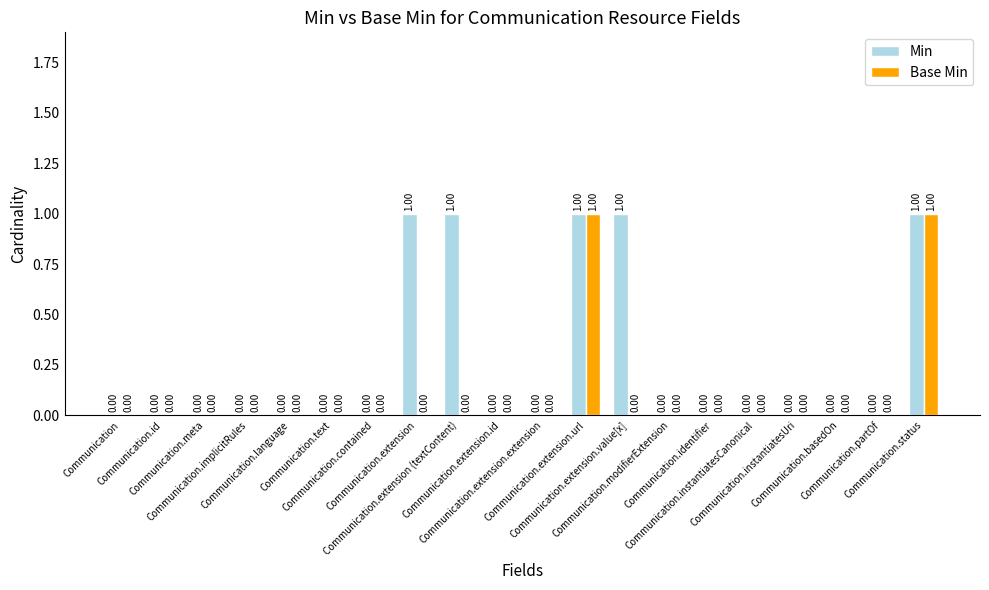

What is the sum of all Min values?

5